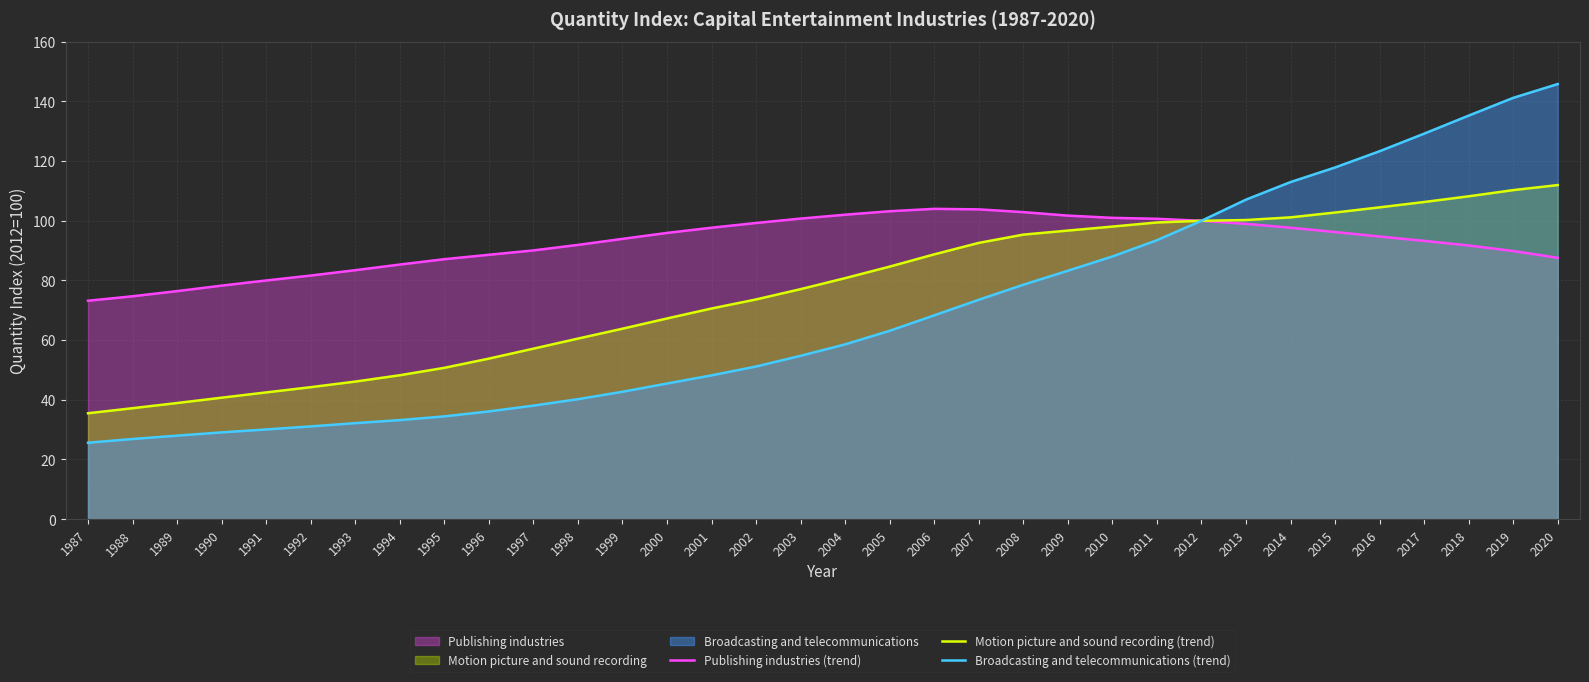

What is the sum of all Broadcasting and telecommunications (trend) values?

2346.9